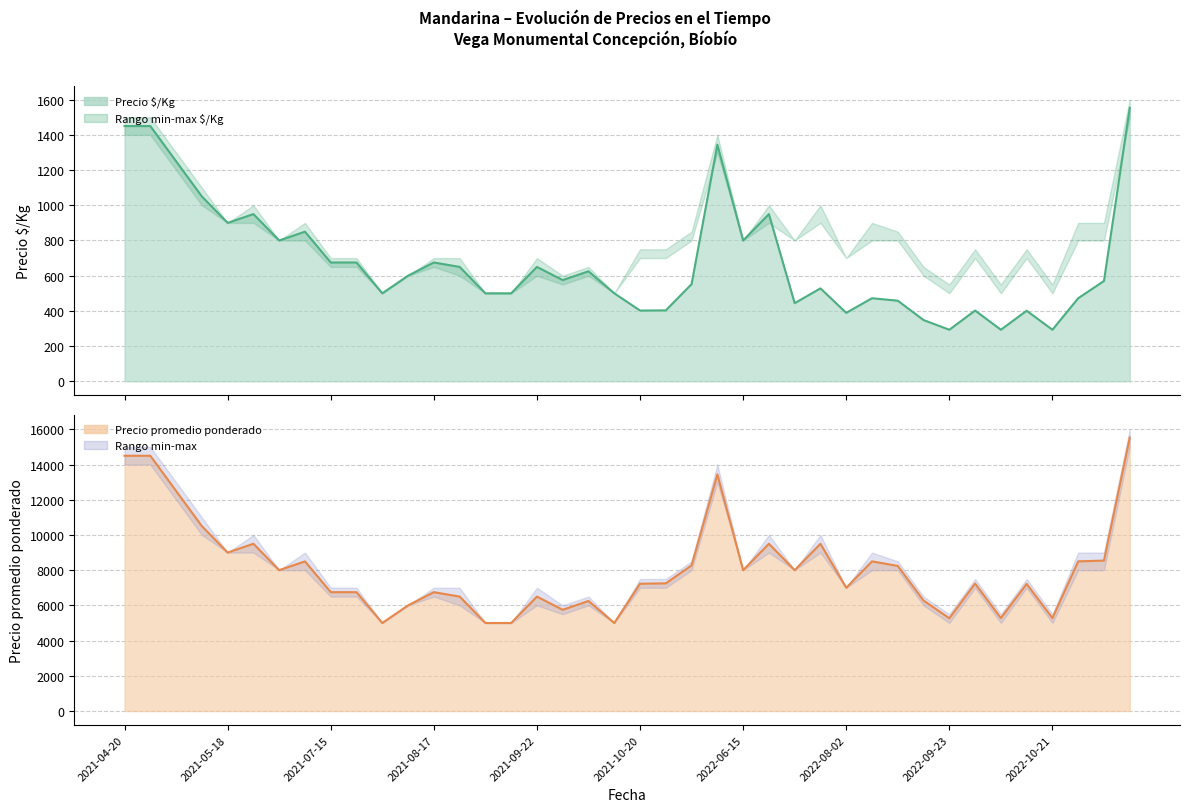

What is the difference between the second highest and minimum values in the Precio promedio ponderado series?

9500